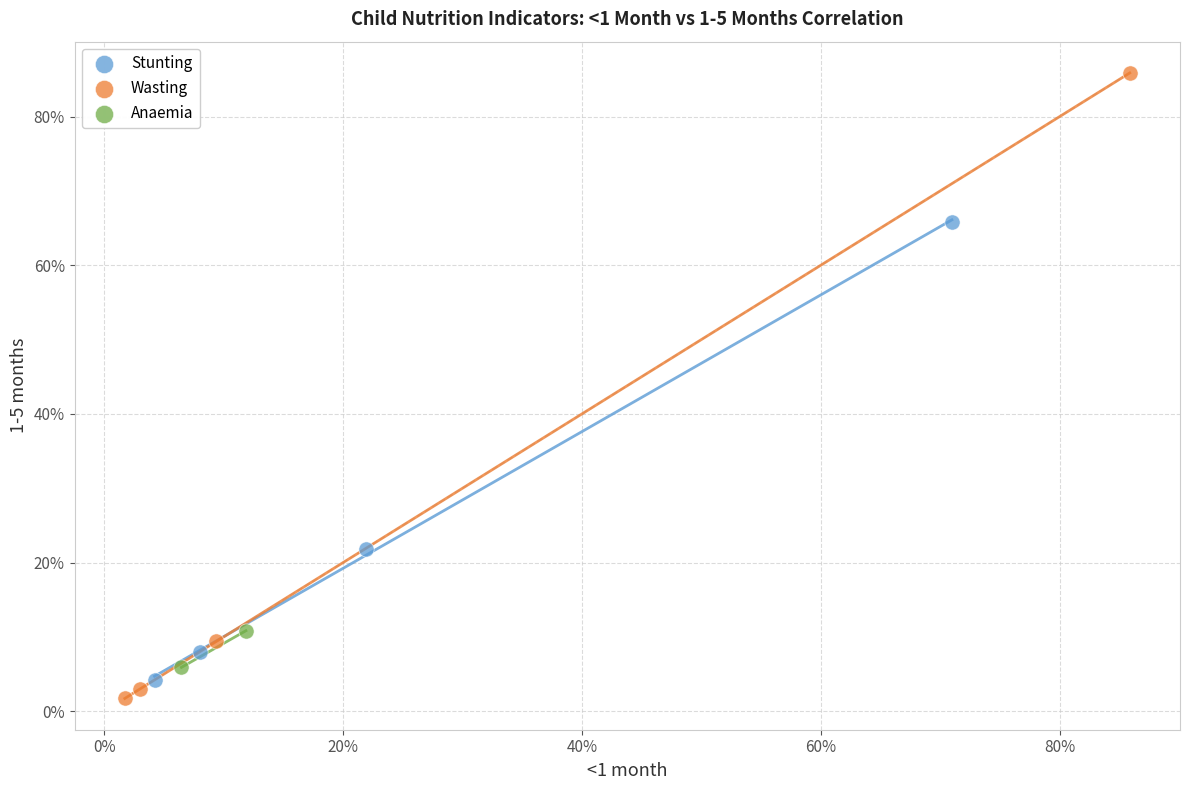

Which series reaches the maximum Y coordinate?

Wasting